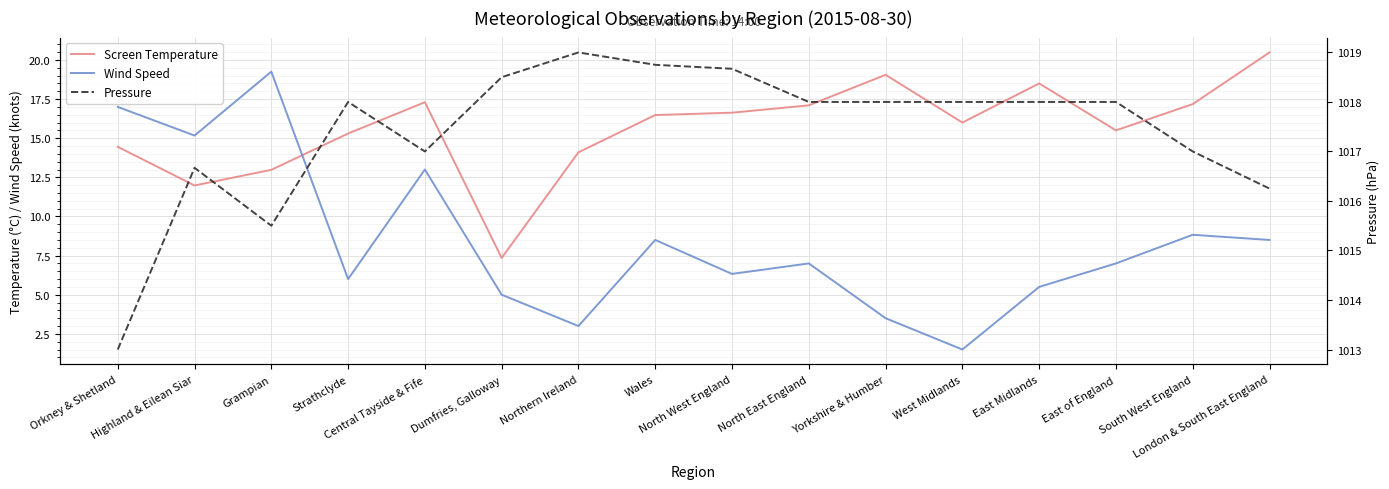

Where is Pressure nearest to the value 1016?

London & South East England